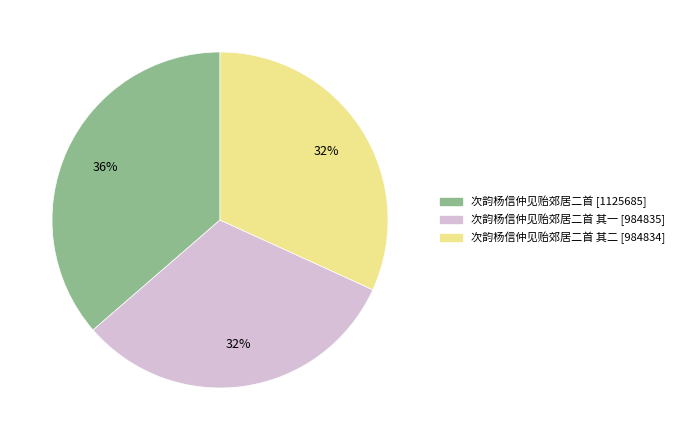

To the nearest percent, what is the average slice percentage?

33%